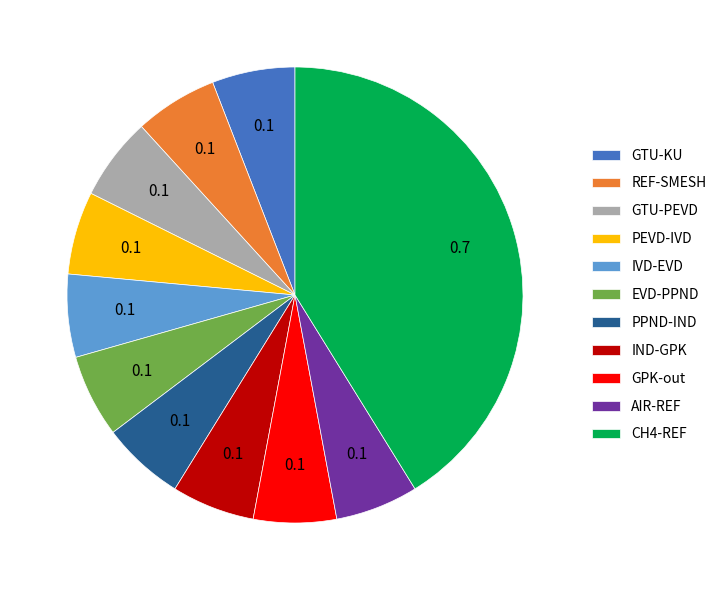

How many segments does this pie chart have?

11